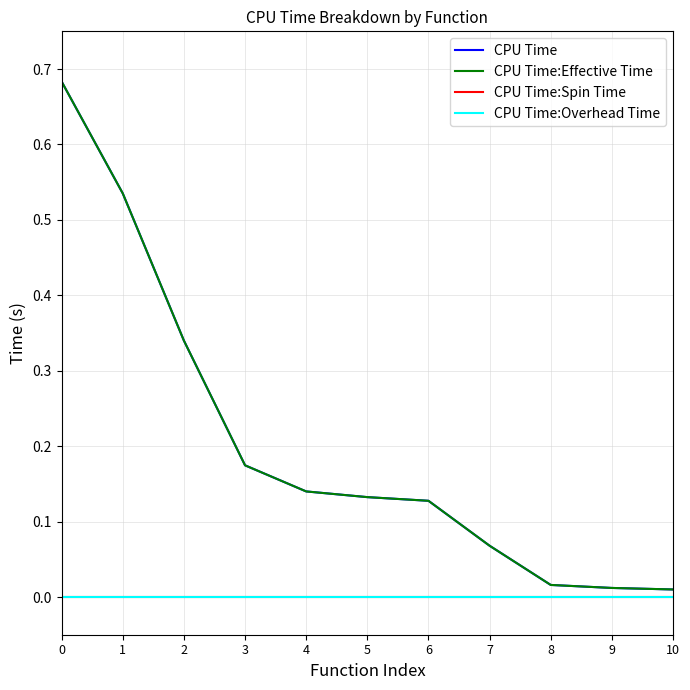

At 1, list the series in order from smallest to largest.

CPU Time:Spin Time, CPU Time:Overhead Time, CPU Time, CPU Time:Effective Time